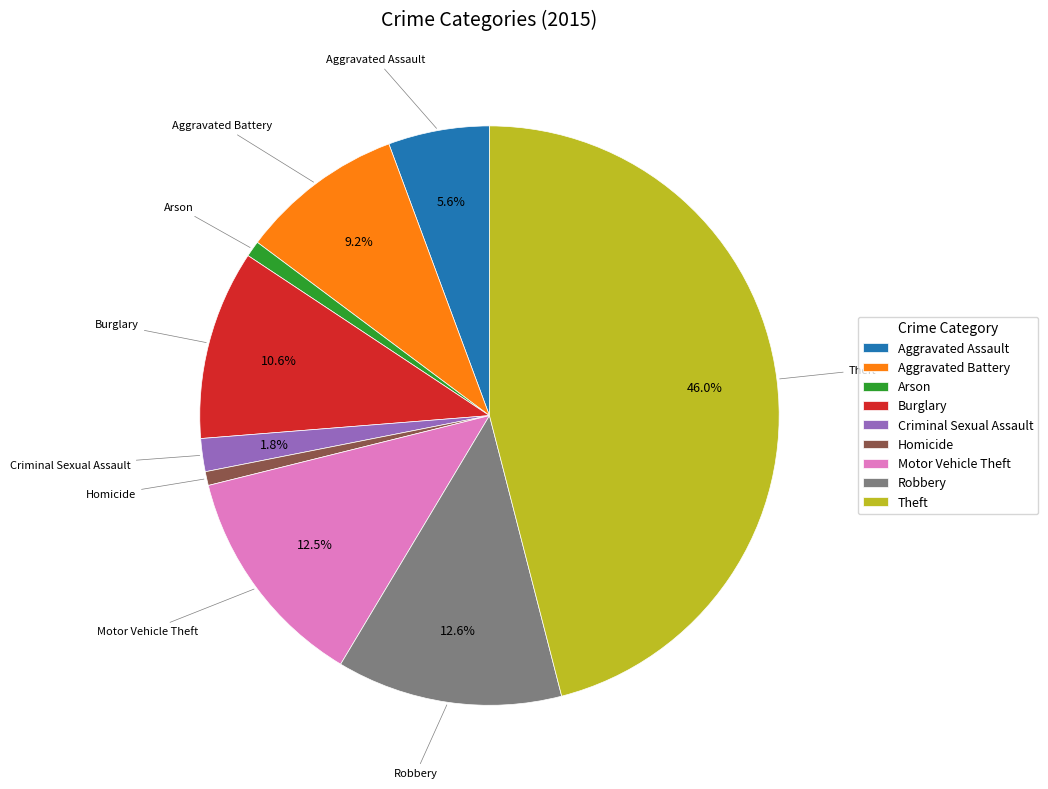

How many slices are in this pie chart?

9